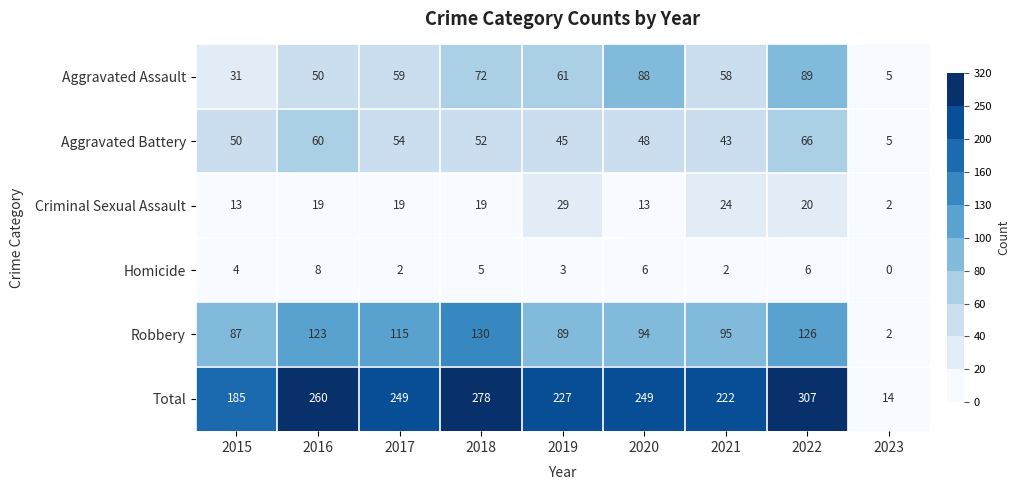

Which series has the largest range (max minus min)?

Total